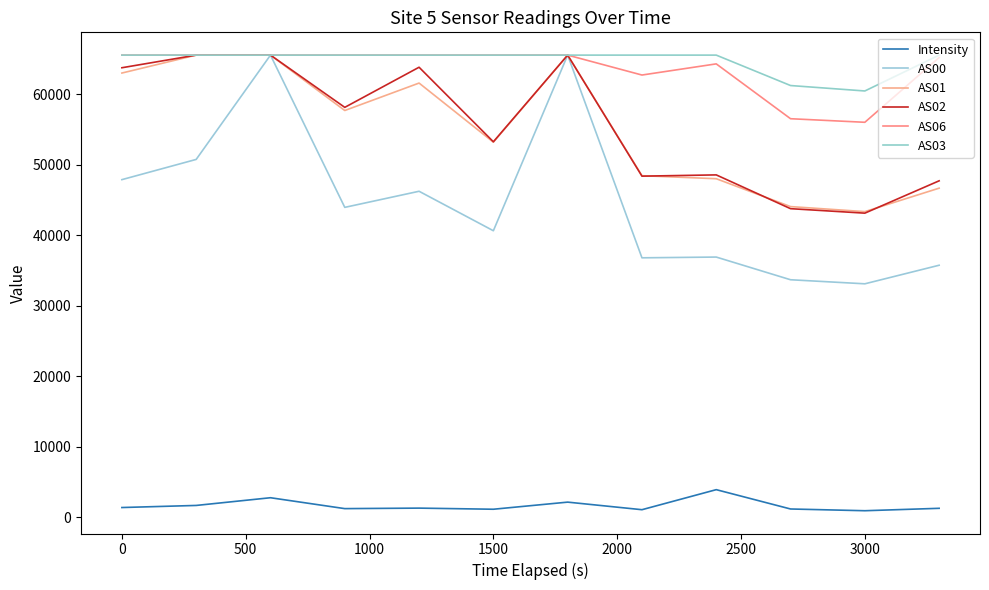

What is the value of the AS00 point at the 12th from the left?

35727.0